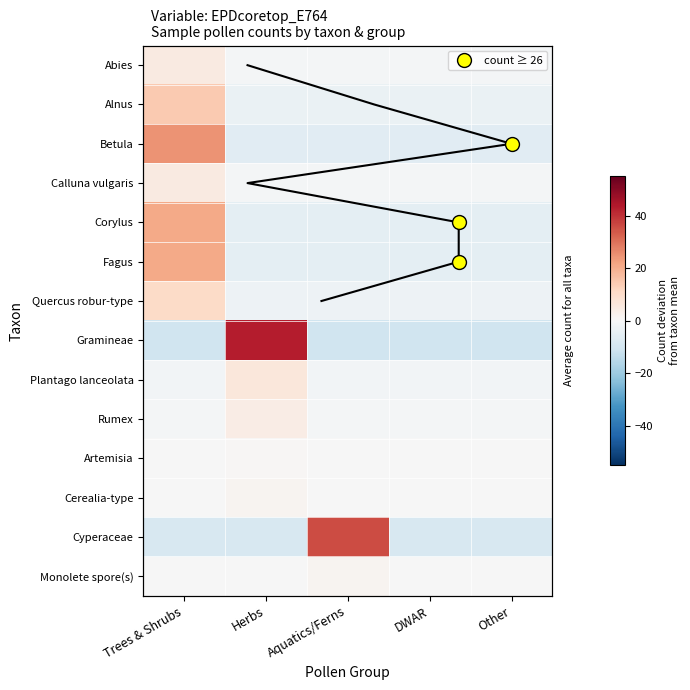

Is it true that Cyperaceae equals -9.0 at Trees & Shrubs?

True